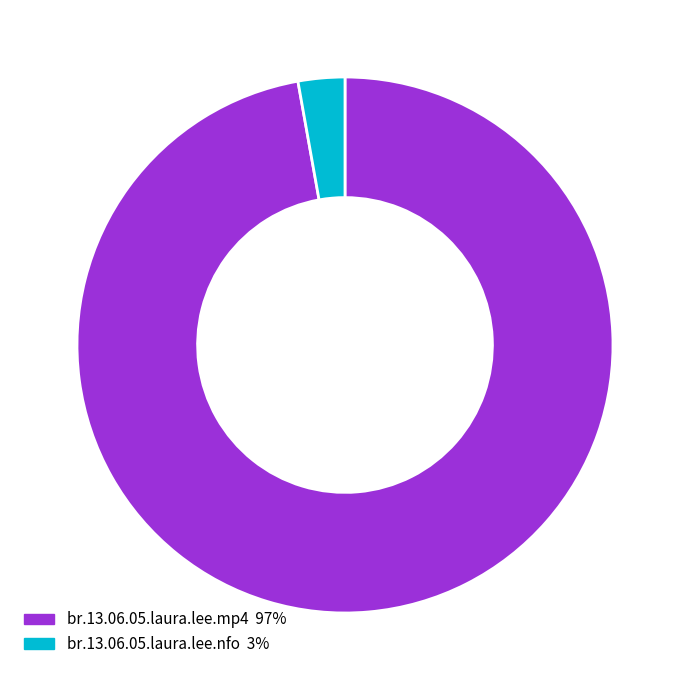

Count the number of slices in the pie.

2